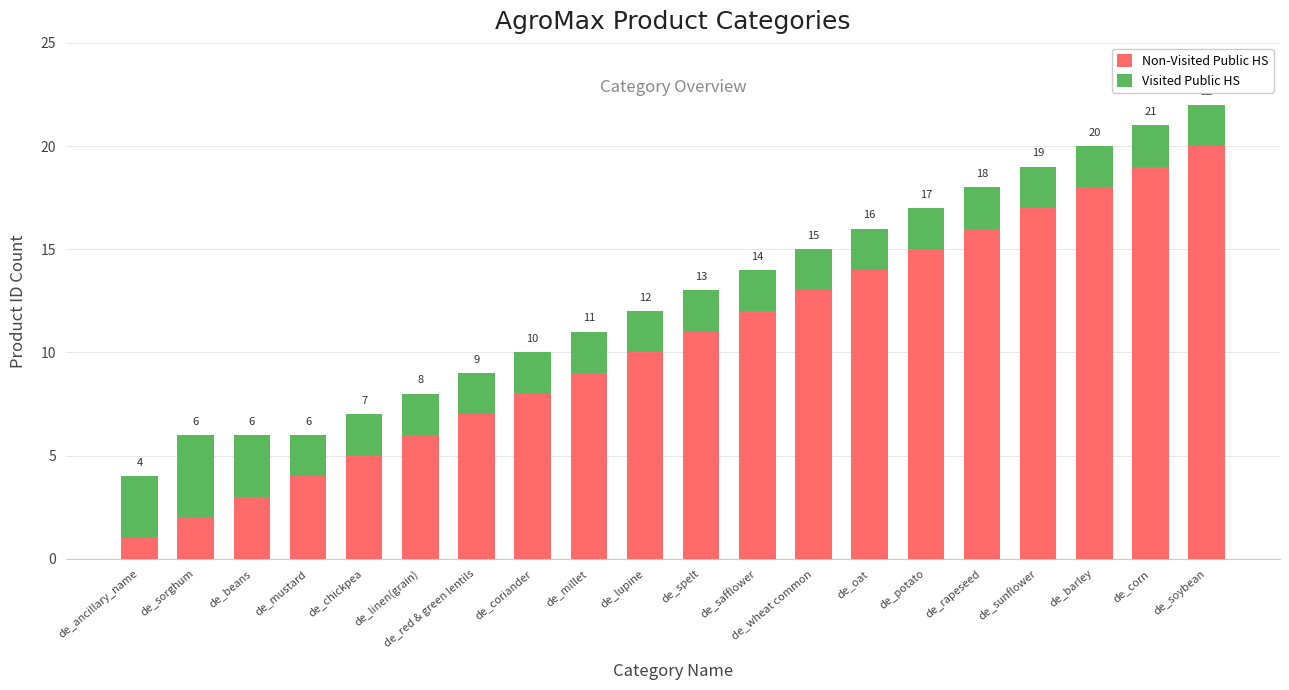

At which category is the sum across all series the highest?

de_soybean